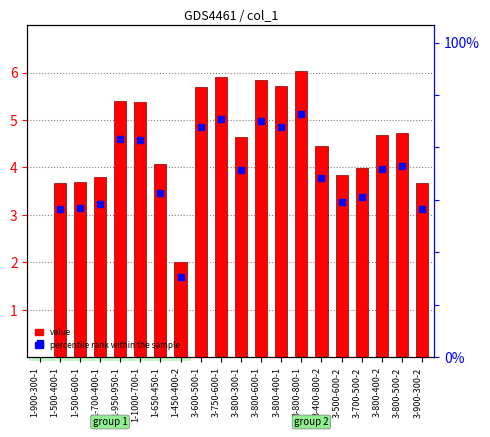

Which series has the largest Y range (max minus min)?

col_1 value